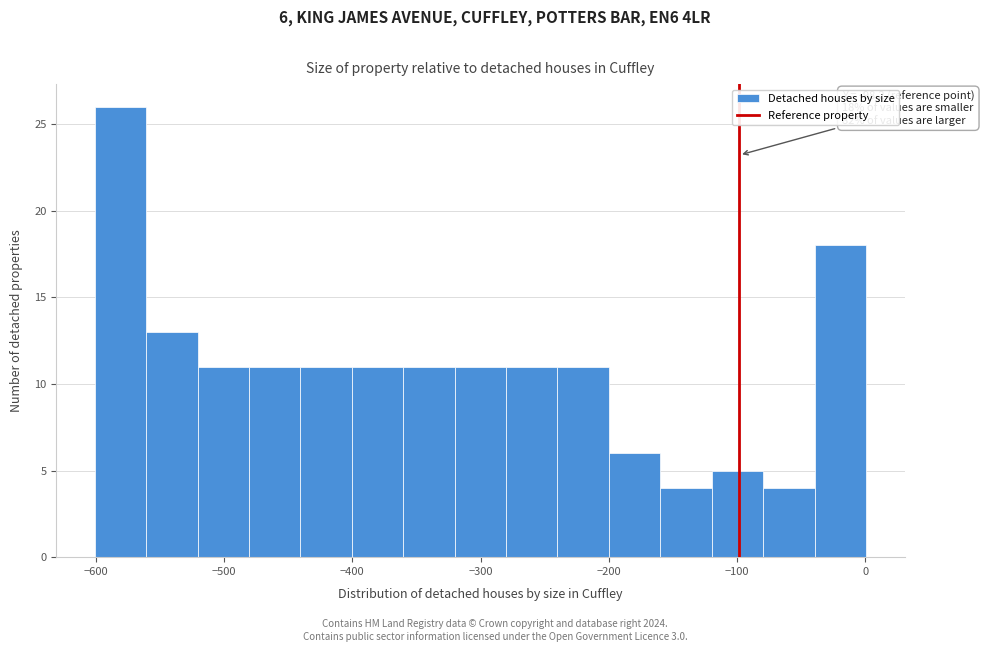

Which range on the x-axis has the tallest bar?

-600 to -560